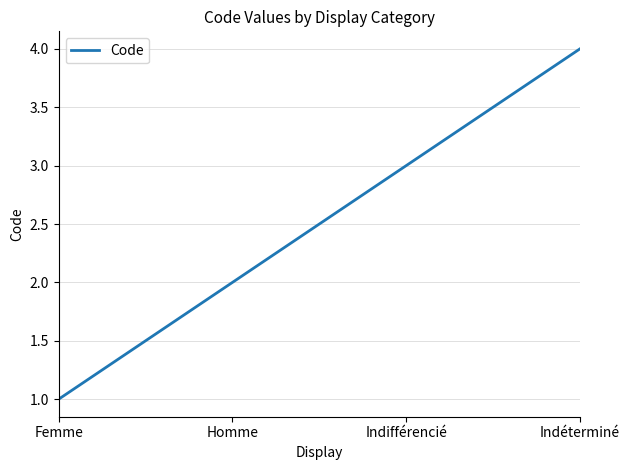

What position from the right is Femme?

4